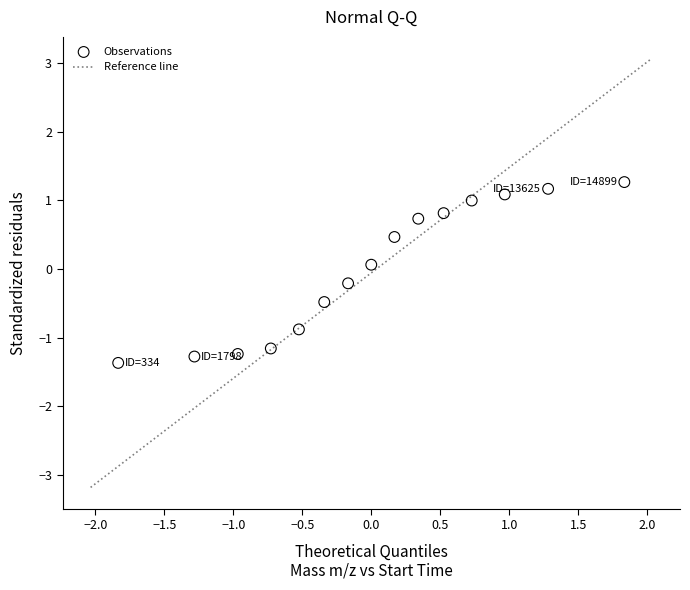

What is the range of X values (max minus min)?

3.7